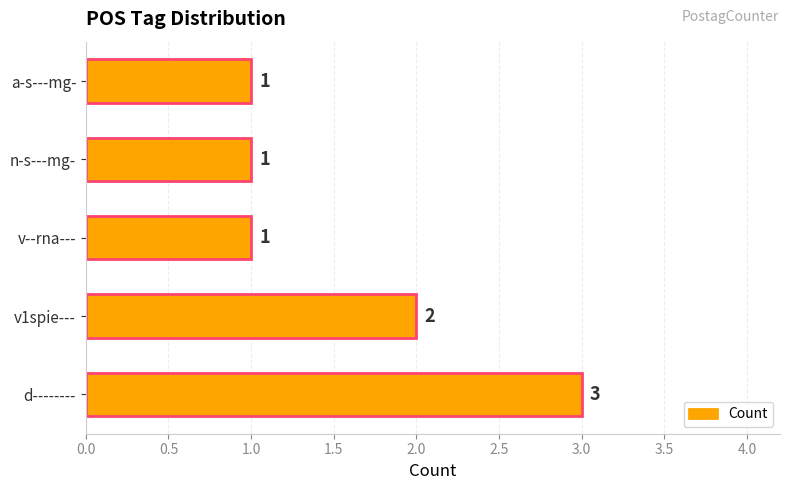

What is the sum of the values at a-s---mg- and v1spie---?

3